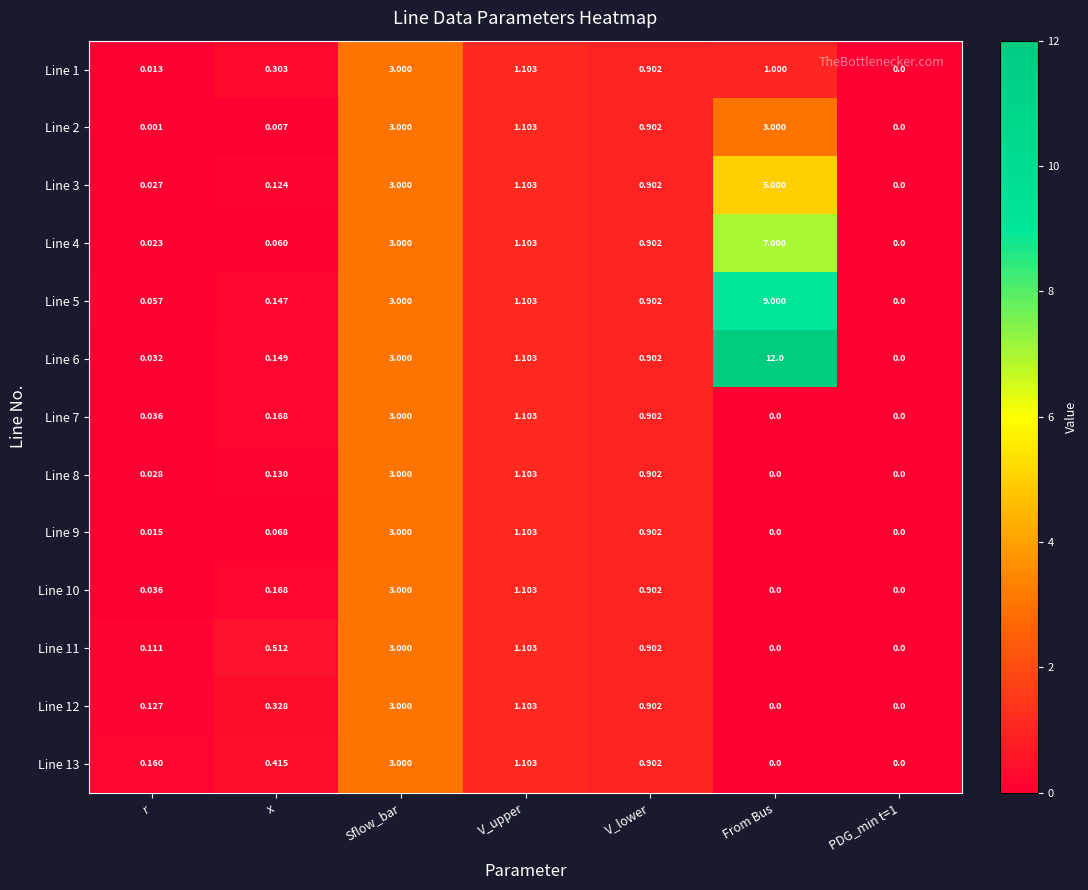

At which label is Line 9 closest to 1?

V_lower